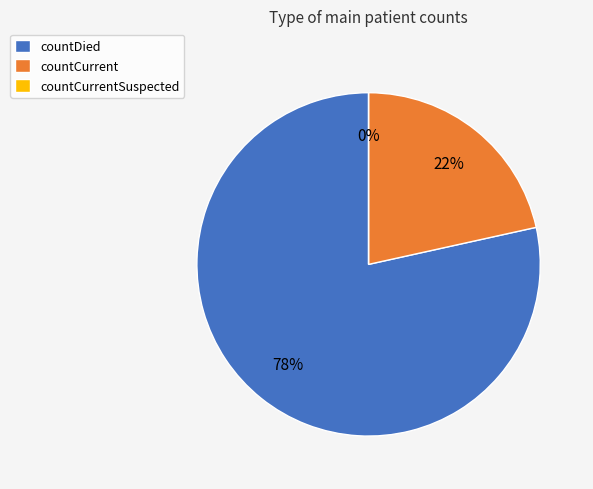

What is the majority slice?

countDied